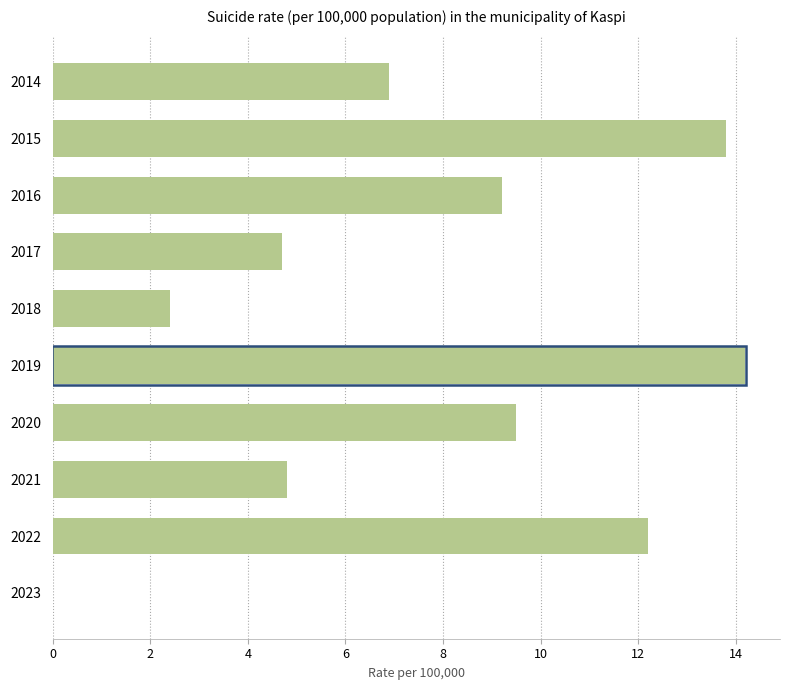

True or false: the data shows 0.0 at 2023.

True